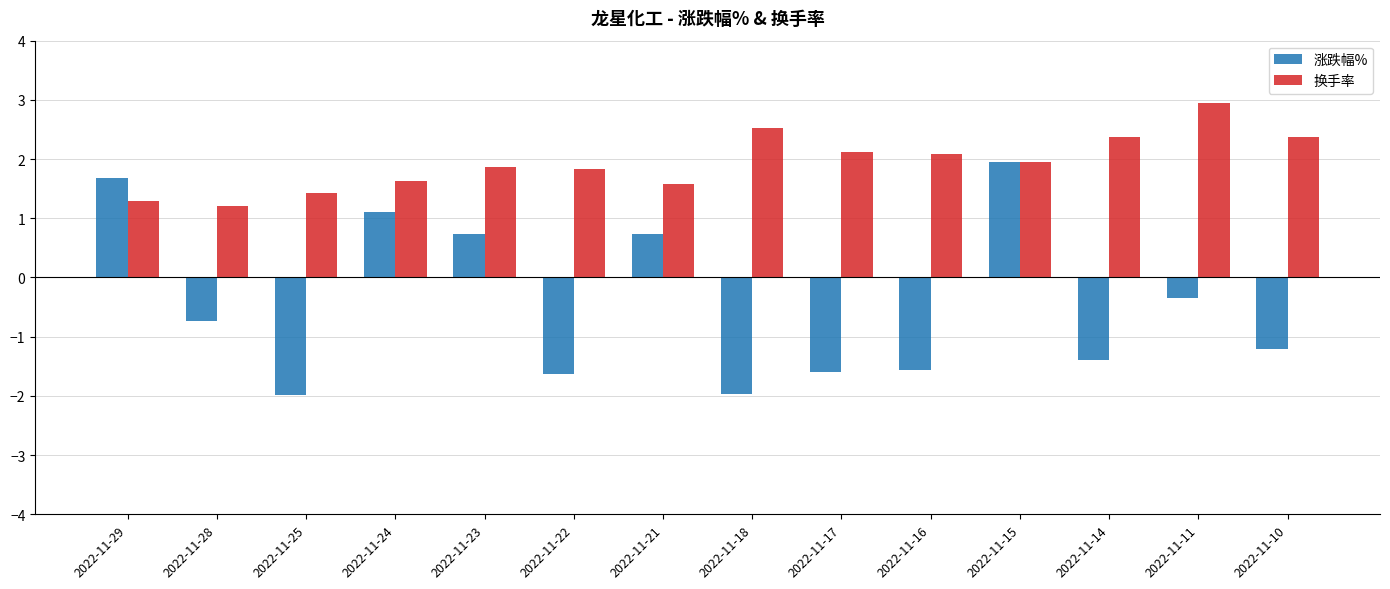

True or false: 换手率 has a value of 4.2 at 2022-11-18.

False